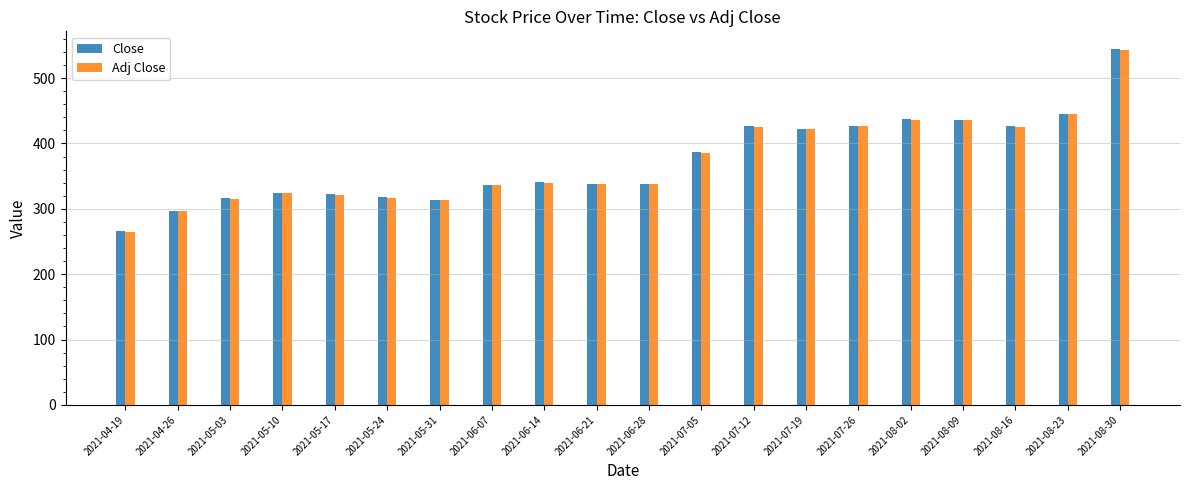

At which category is the sum across all series the highest?

2021-08-30